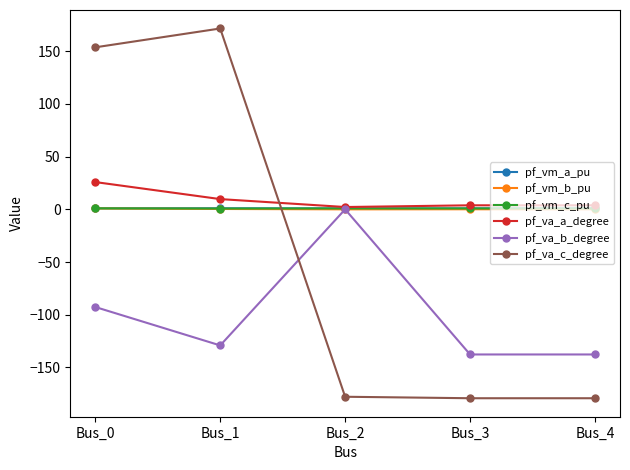

What is the minimum value for pf_va_b_degree?

-137.7